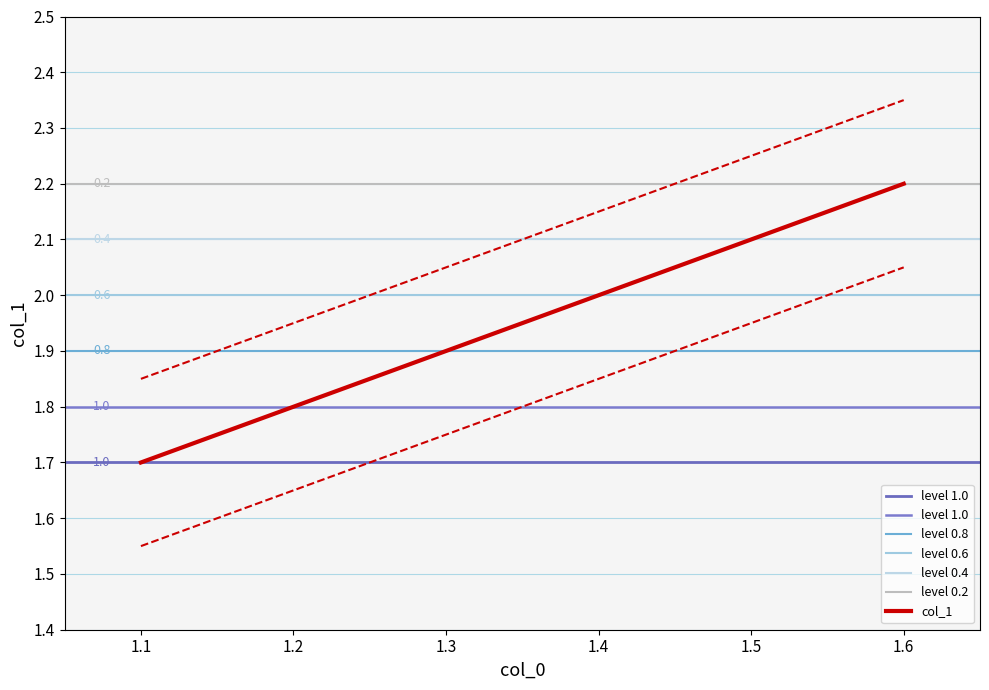

Does the chart display data point markers on the line(s)?

No